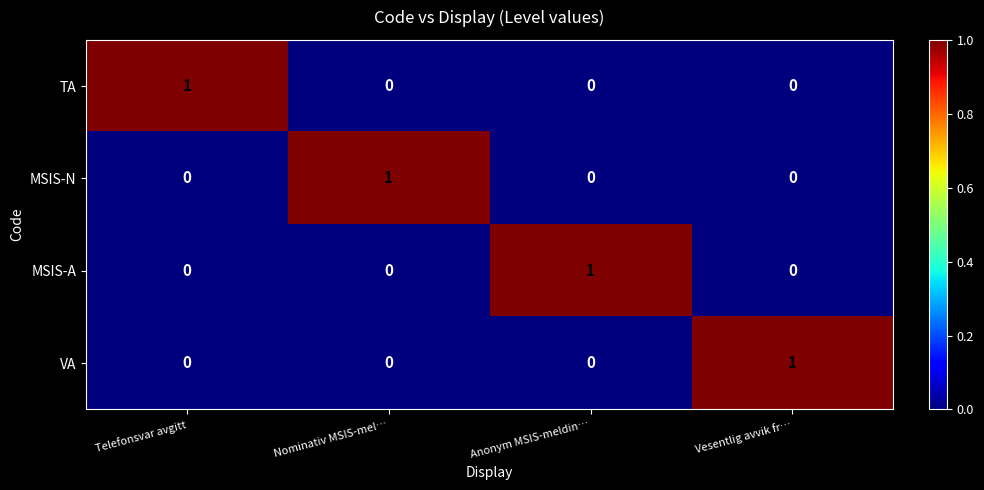

What is the total value across all series at Telefonsvar avgitt?

1